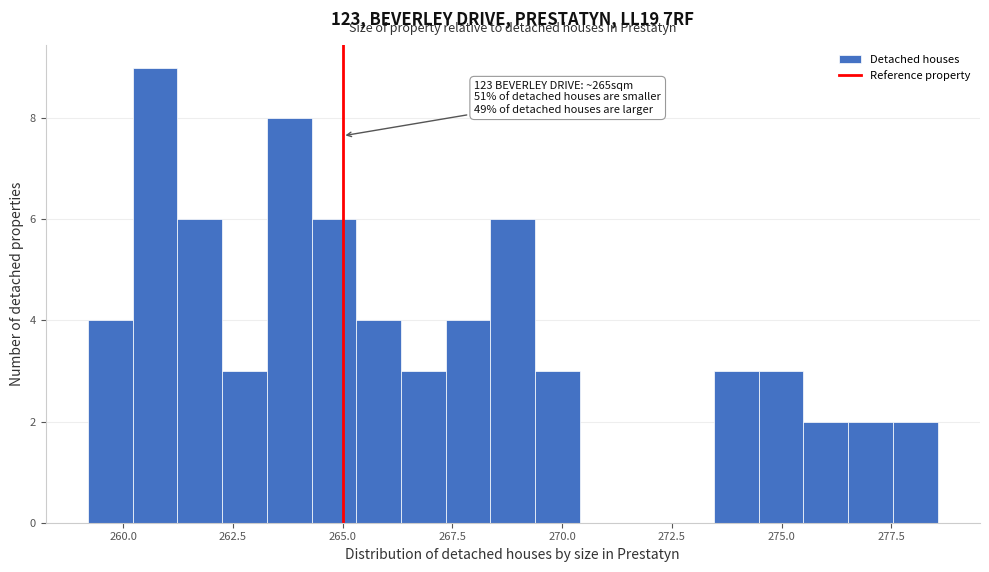

Read against the x-axis, roughly where is the centre of the tallest bar?

260.5